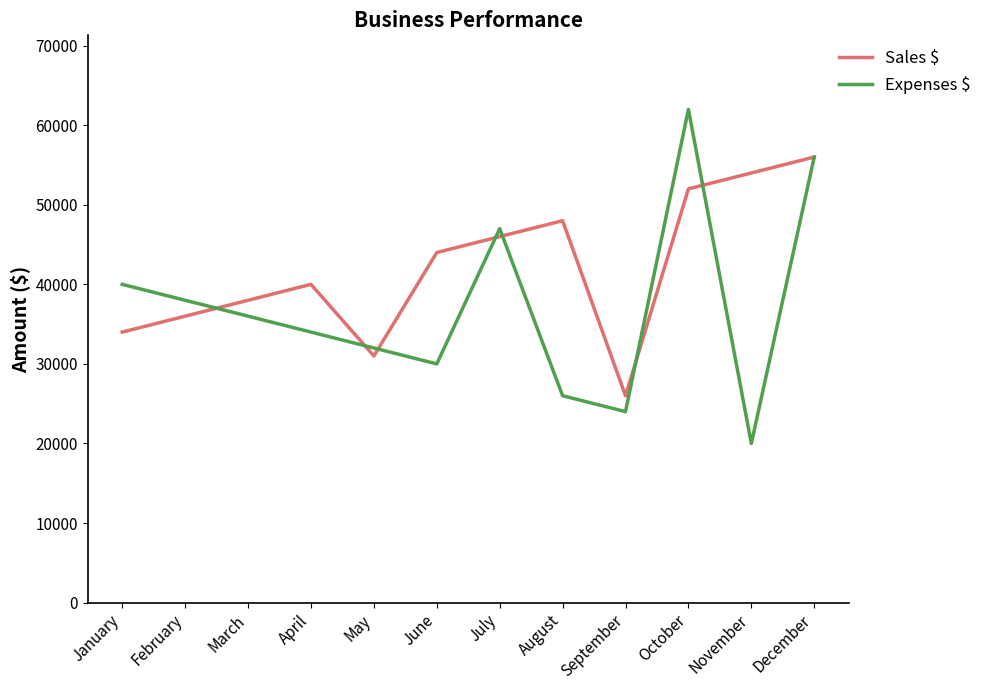

Where is the first local maximum for Sales $?

April